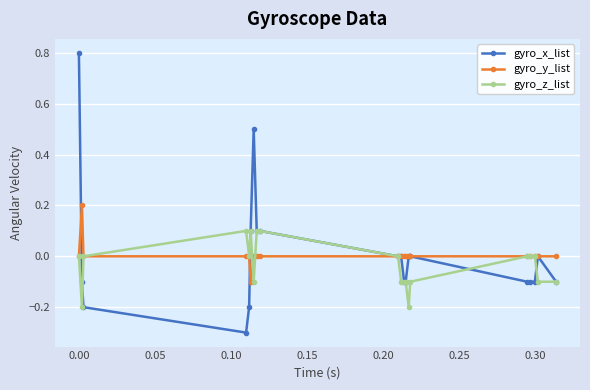

What is the smallest value displayed?

-0.3